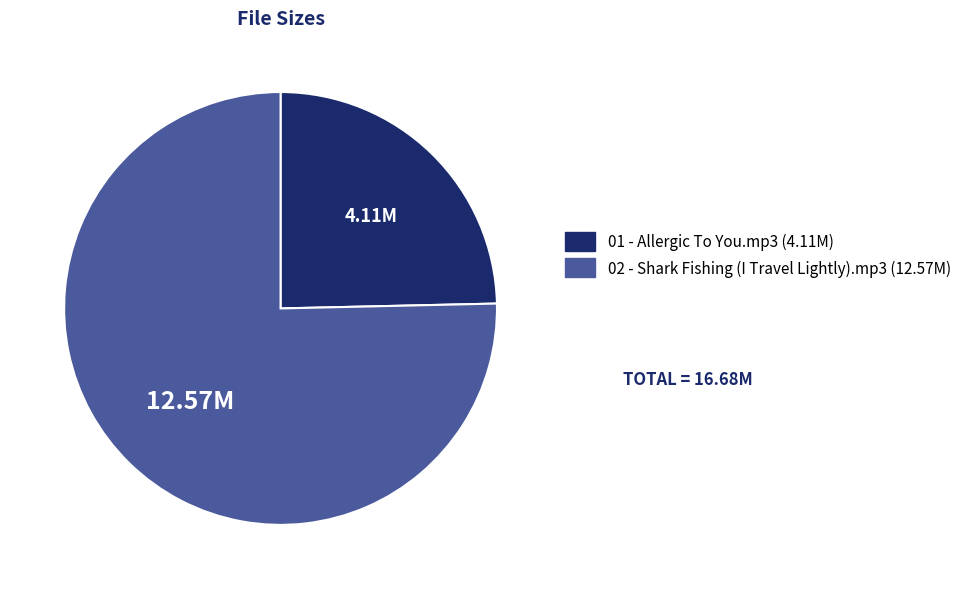

Which category accounts for the majority?

02 - Shark Fishing (I Travel Lightly).mp3